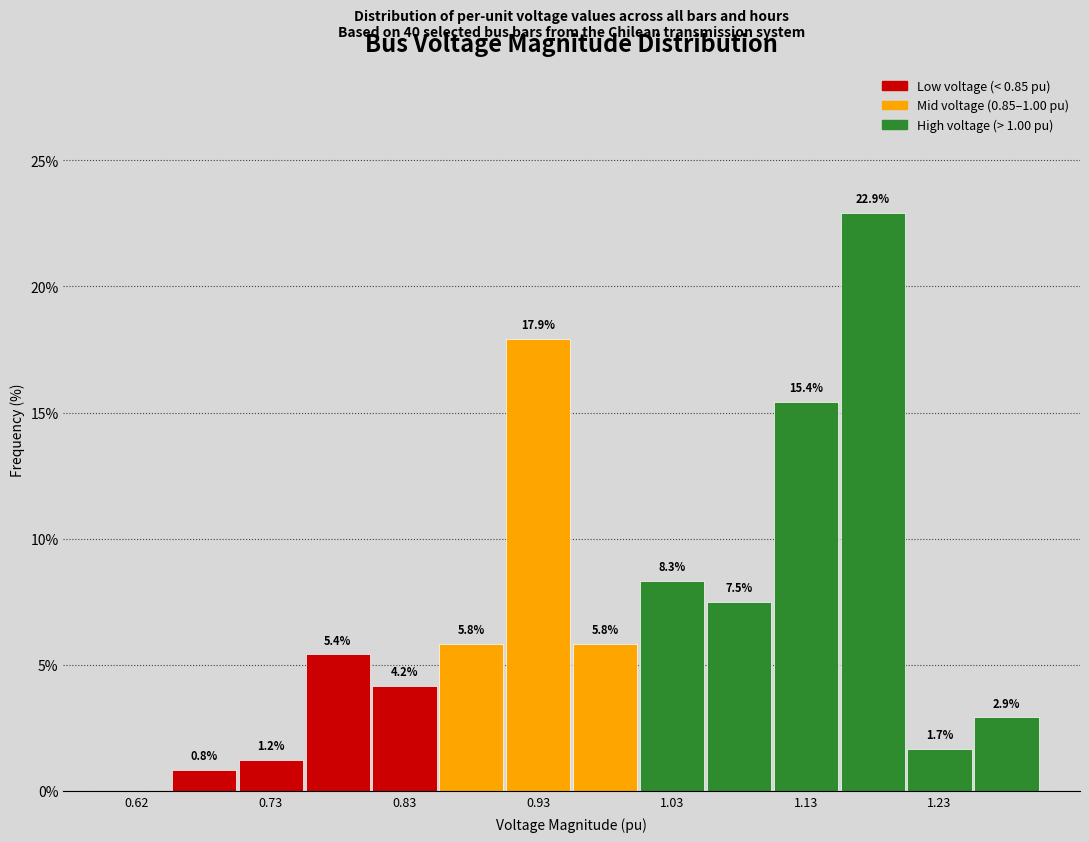

Over which range of the x-axis is the bar tallest?

1.15 to 1.20